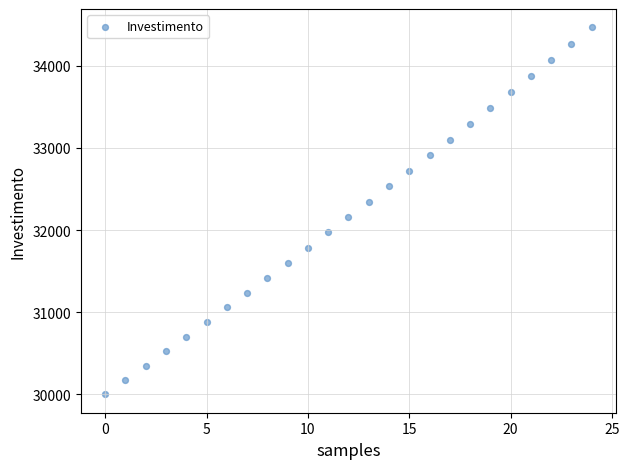

What is the range of Y values (max minus min)?

4466.8